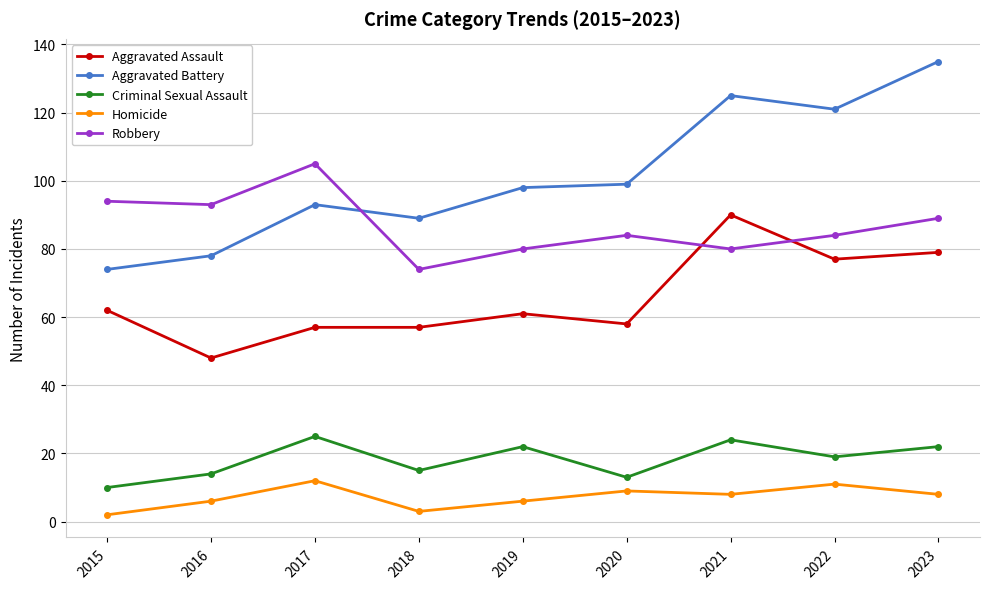

True or false: Aggravated Battery and Robbery cross at least once.

True